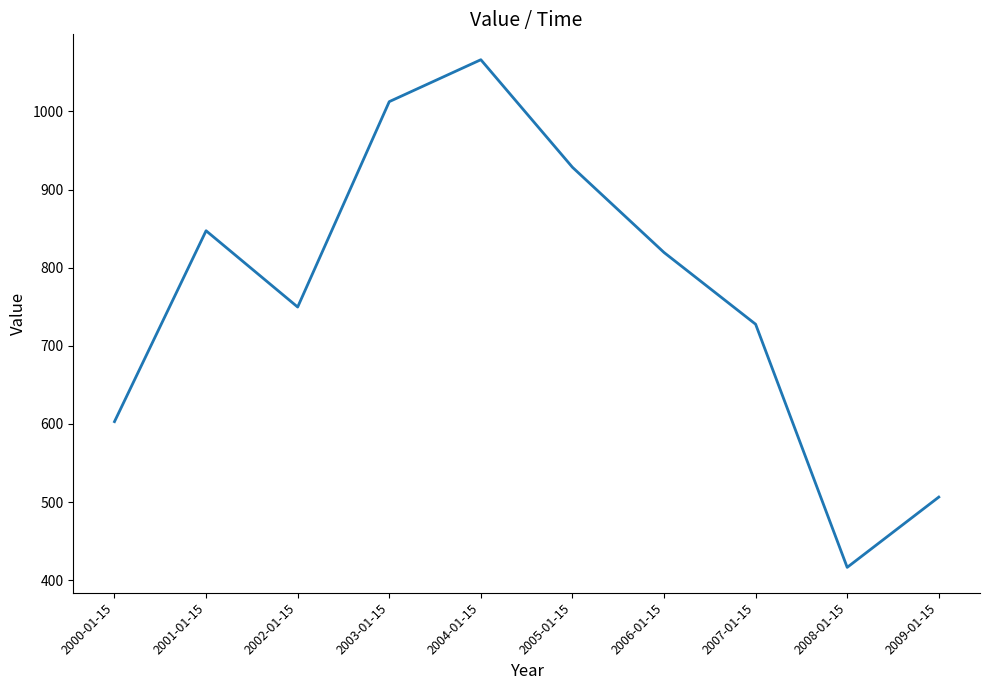

Is it true that the value at 2006-01-15 is 819.5?

True